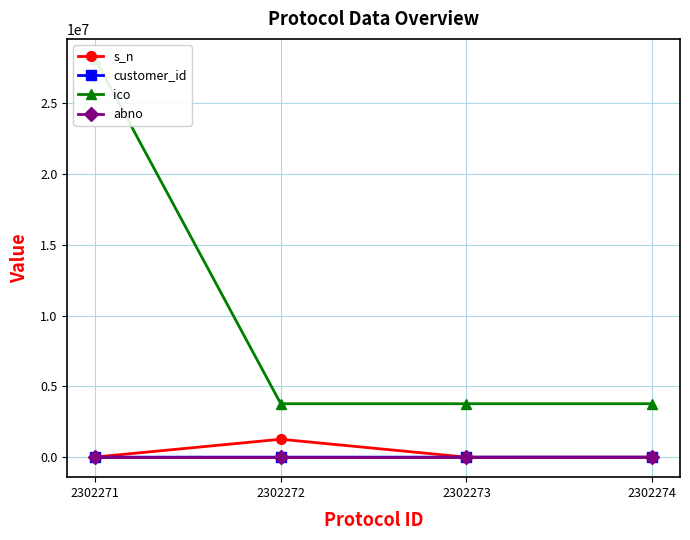

True or false: customer_id has more than 2 points higher than both neighbors.

False